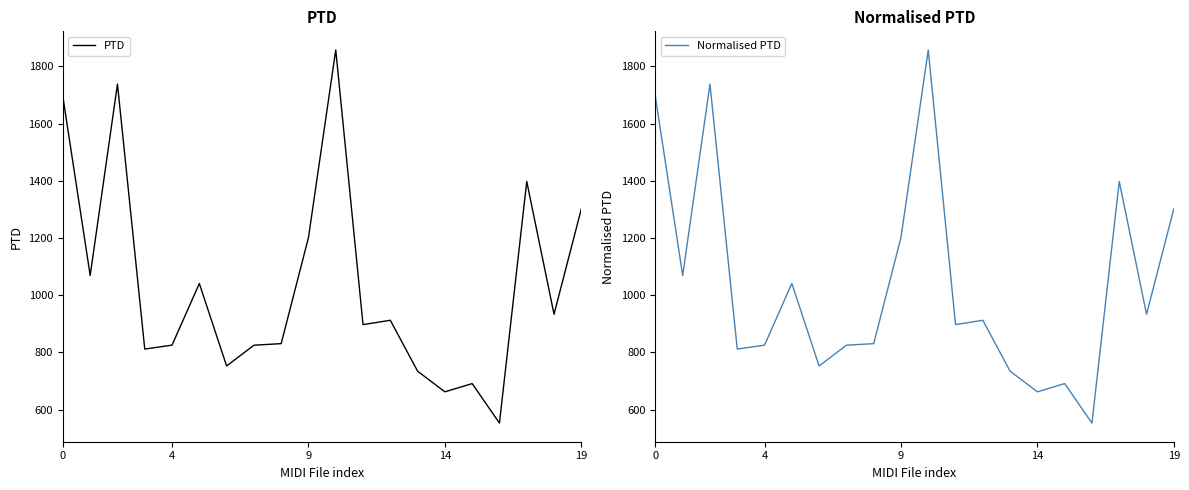

What is the lowest value of the PTD series?

552.9